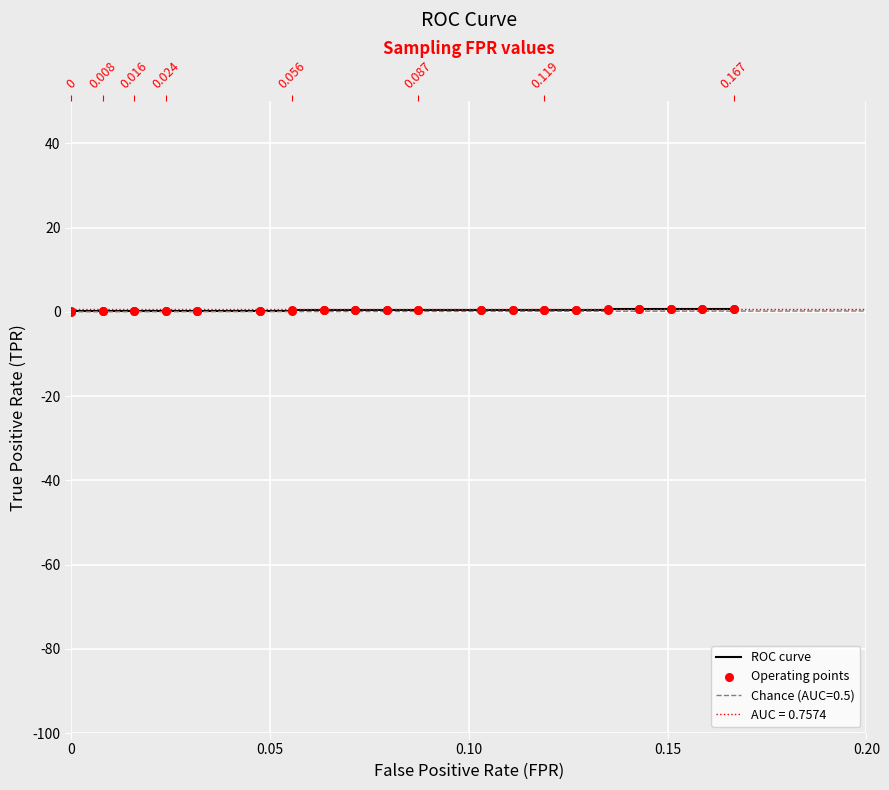

Which series has the largest total across all categories?

ROC curve